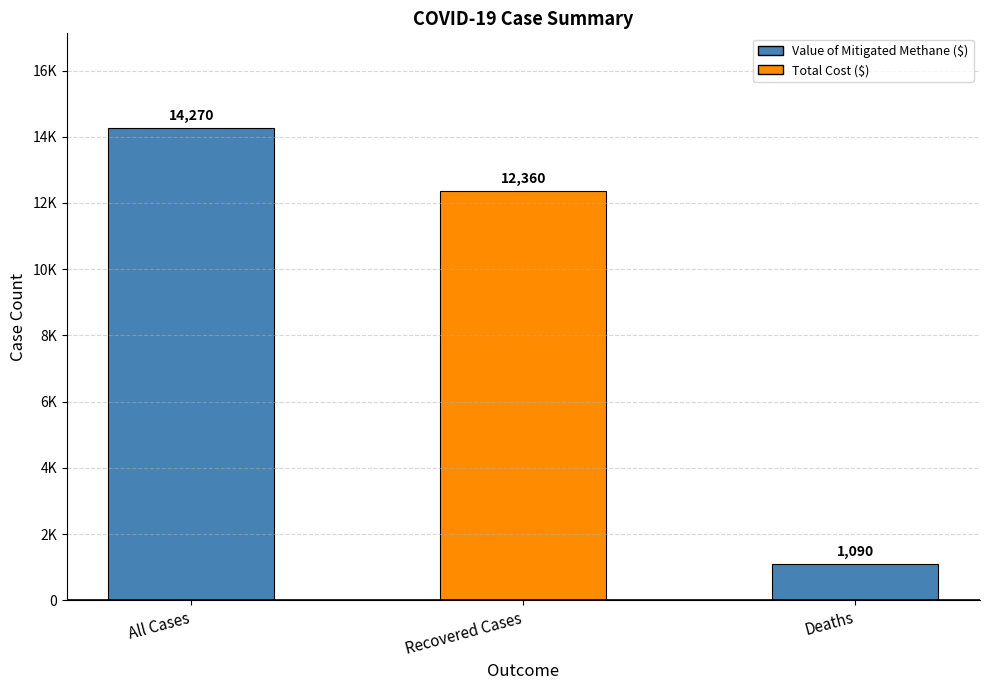

What is the difference between the values at Recovered Cases and Deaths?

11270